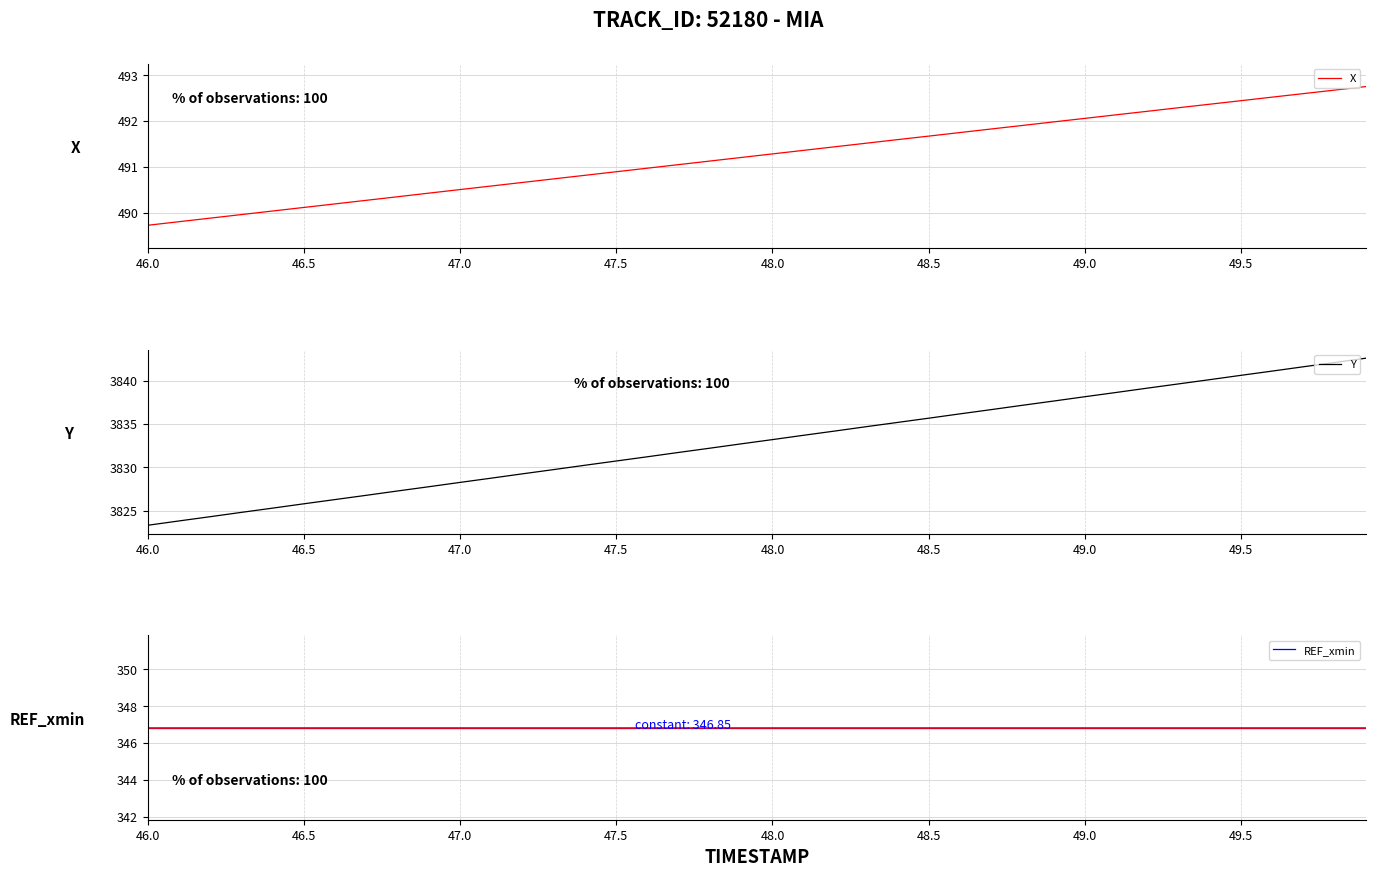

True or false: X and Y cross at least once.

False